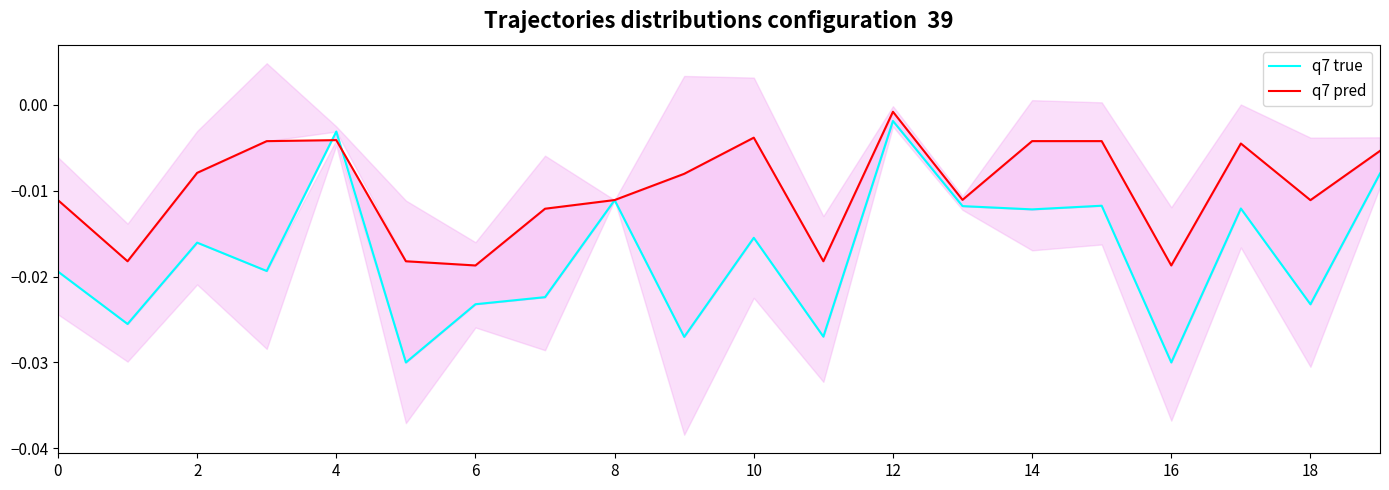

The q7 pred series shows -0.0 at 18. True or false?

False